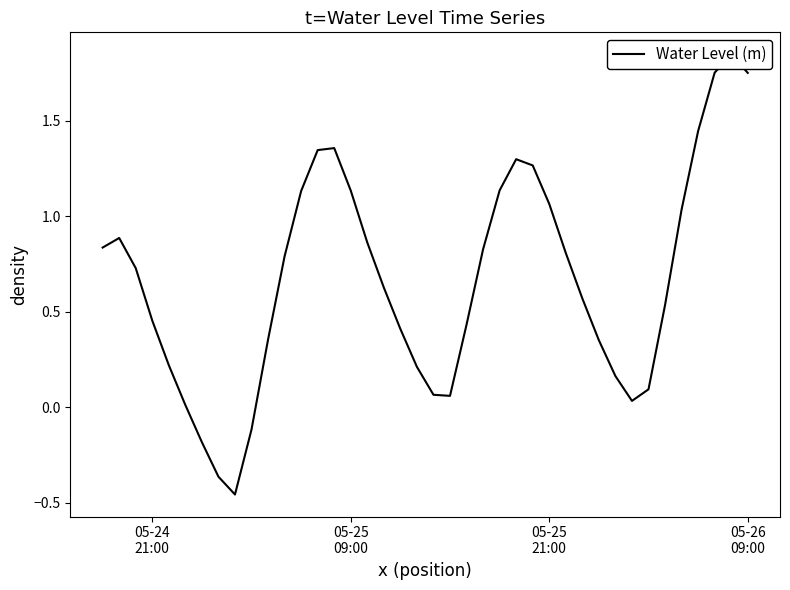

Reading left to right, list all the values displayed in this chart.

0.8	0.9	0.7	0.5	0.2	0.0	-0.2	-0.4	-0.5	-0.1	0.4	0.8	1.1	1.3	1.4	1.1	0.9	0.6	0.4	0.2	0.1	0.1	0.4	0.8	1.1	1.3	1.3	1.1	0.8	0.6	0.4	0.2	0.0	0.1	0.5	1.0	1.4	1.8	1.8	1.8